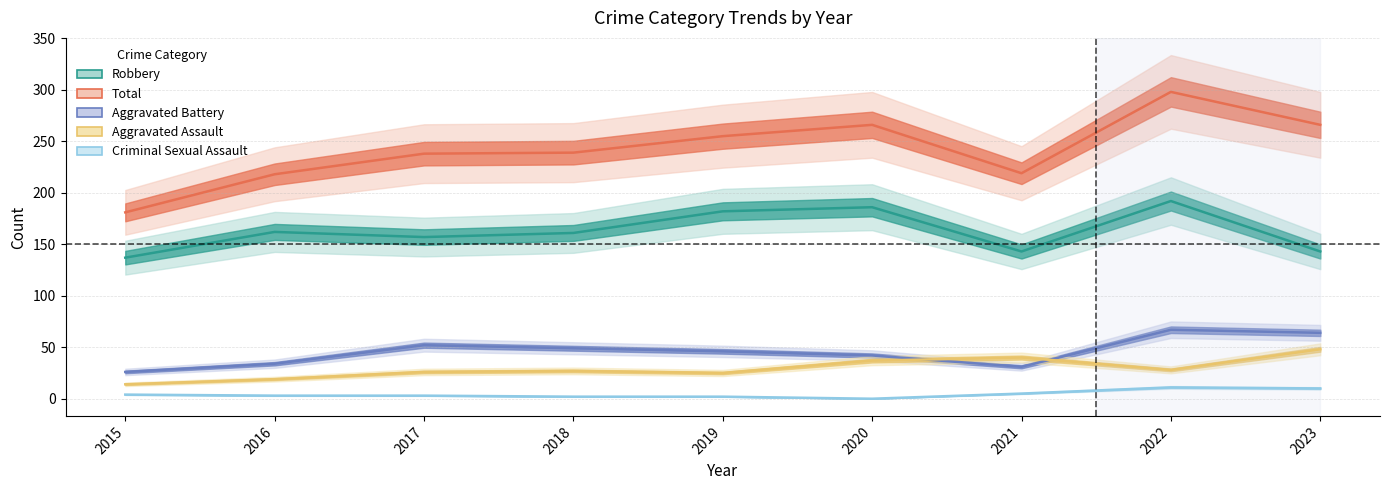

Reading left to right, list all the values displayed in this chart.

Robbery: 2015=137	2016=162	2017=157	2018=161	2019=182	2020=186	2021=143	2022=192	2023=143
Total: 2015=181	2016=218	2017=238	2018=239	2019=255	2020=266	2021=219	2022=298	2023=266
Aggravated Battery: 2015=26	2016=34	2017=52	2018=49	2019=46	2020=42	2021=31	2022=67	2023=64
Aggravated Assault: 2015=14	2016=19	2017=26	2018=27	2019=25	2020=37	2021=40	2022=28	2023=48
Criminal Sexual Assault: 2015=4	2016=3	2017=3	2018=2	2019=2	2020=0	2021=5	2022=11	2023=10